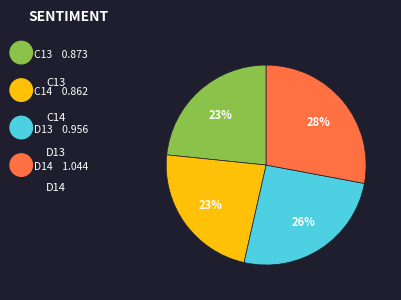

Rank the categories by value from highest to lowest.

D14, D13, C13, C14